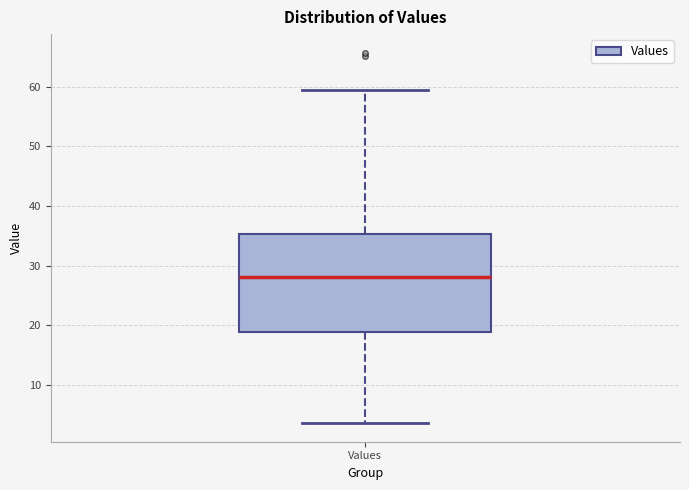

Read this box plot against the y-axis: the position of the median line, the range covered by the box, and the ends of both whiskers. The values are not printed on the chart, so give them approximately, as read against the axis.

median 28, box 19 to 35, whiskers 4 to 59